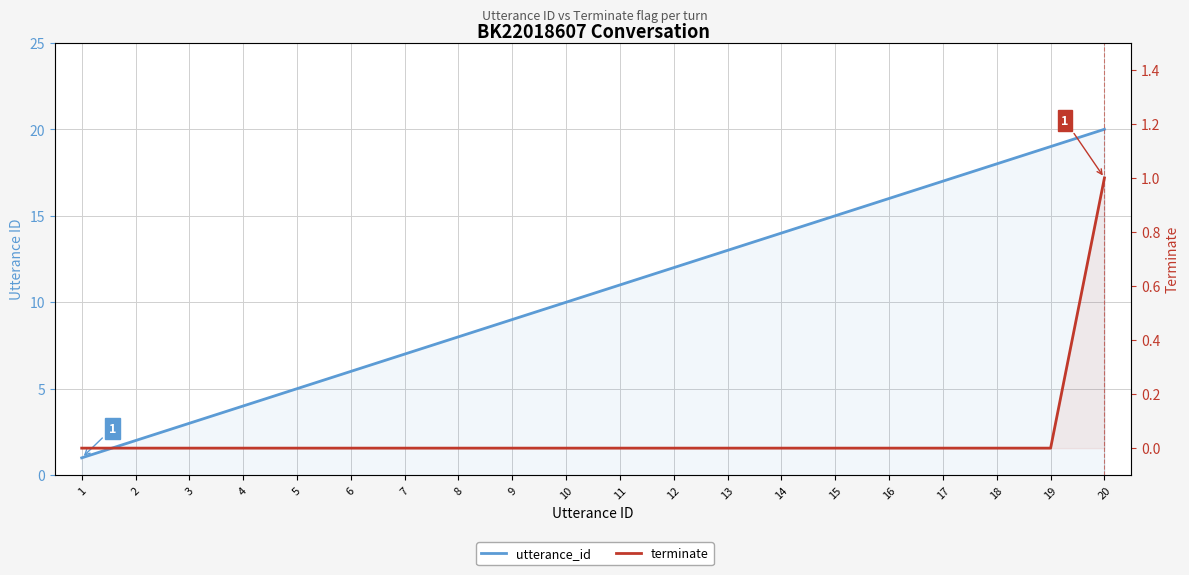

True or false: terminate has a value of 1 at 14.

False